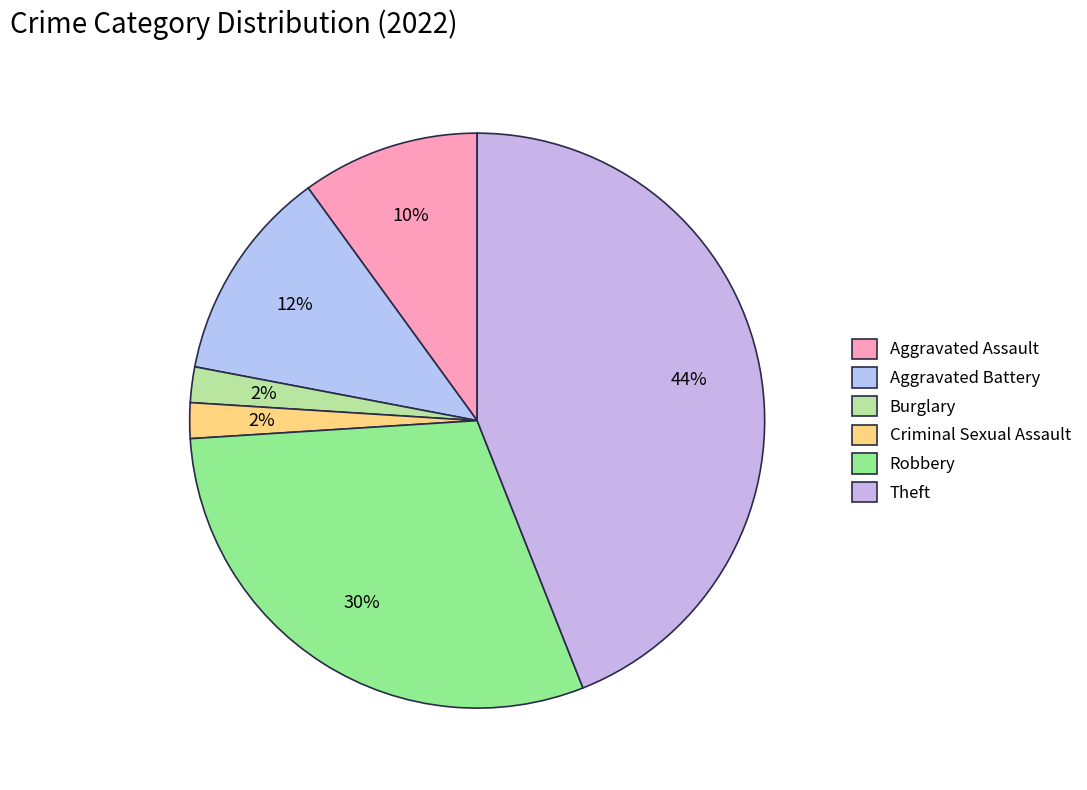

Does any single category account for the majority?

No